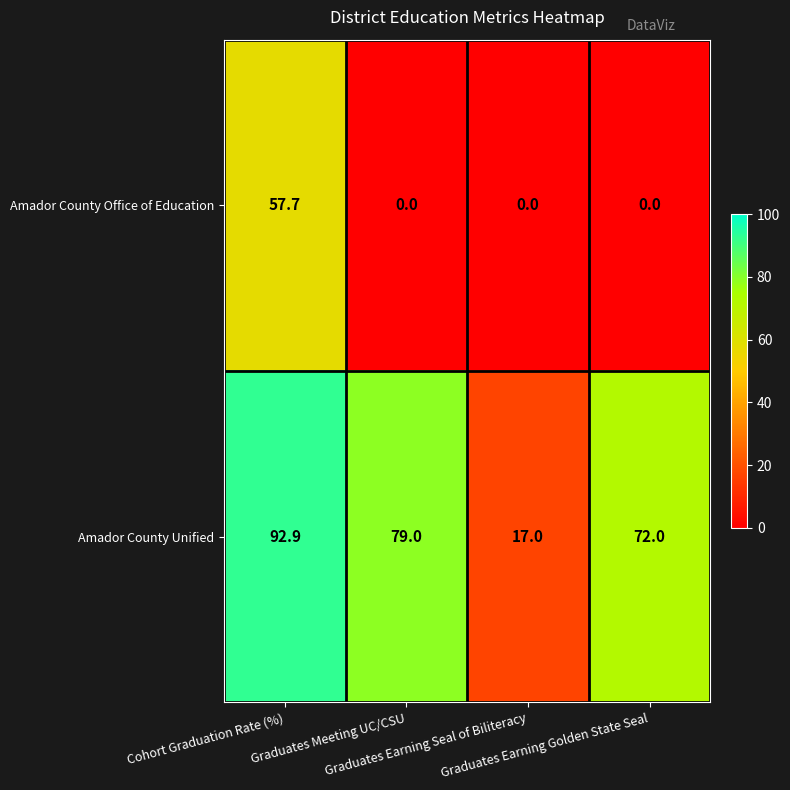

How many data points does each series have?

4